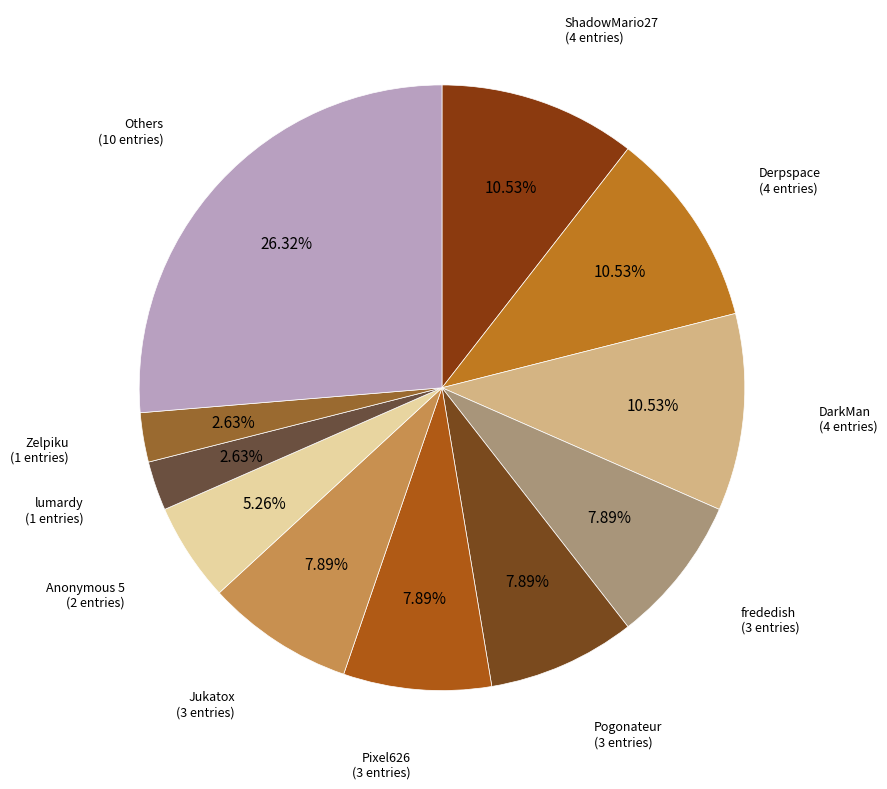

How many slices are in this pie chart?

11